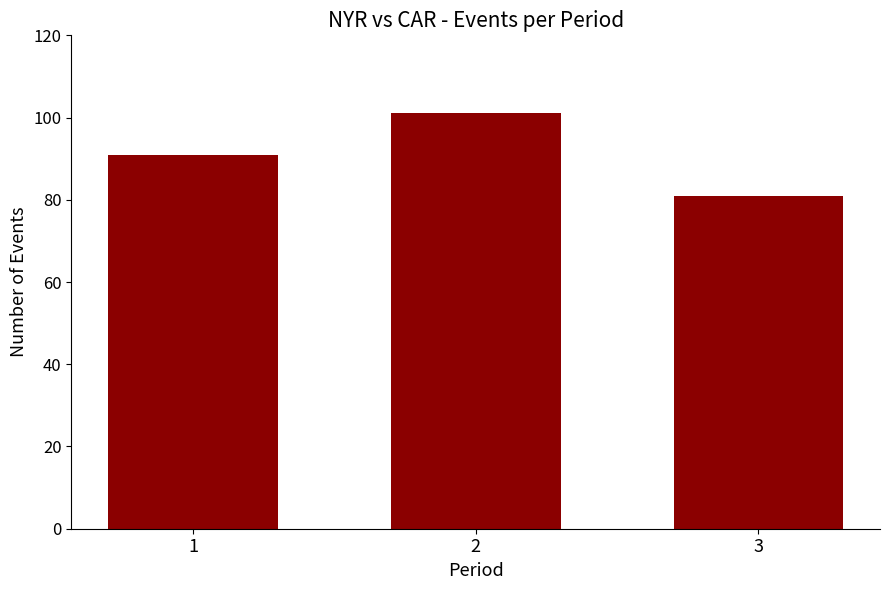

What is the change in value from 1 to 2?

+10